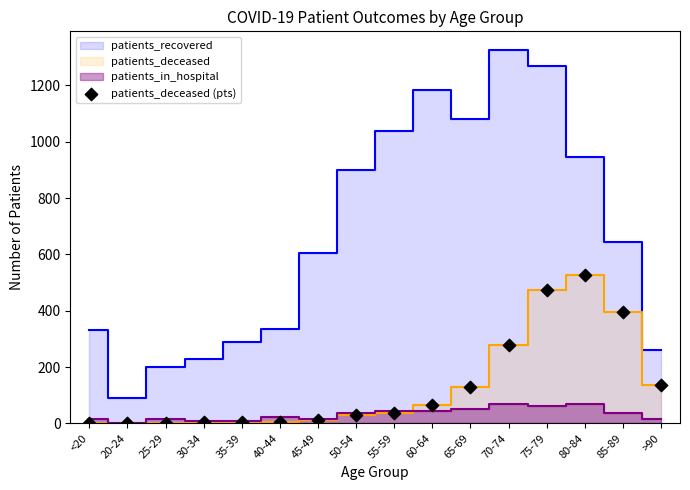

What is the range of Y values (max minus min)?

526